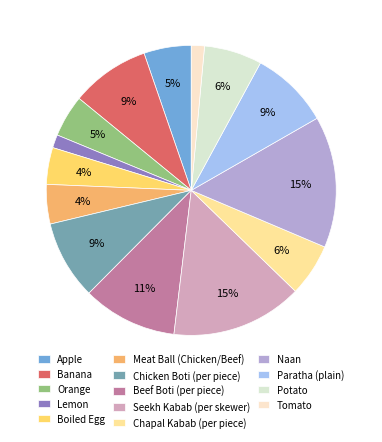

Count the number of slices in the pie.

14